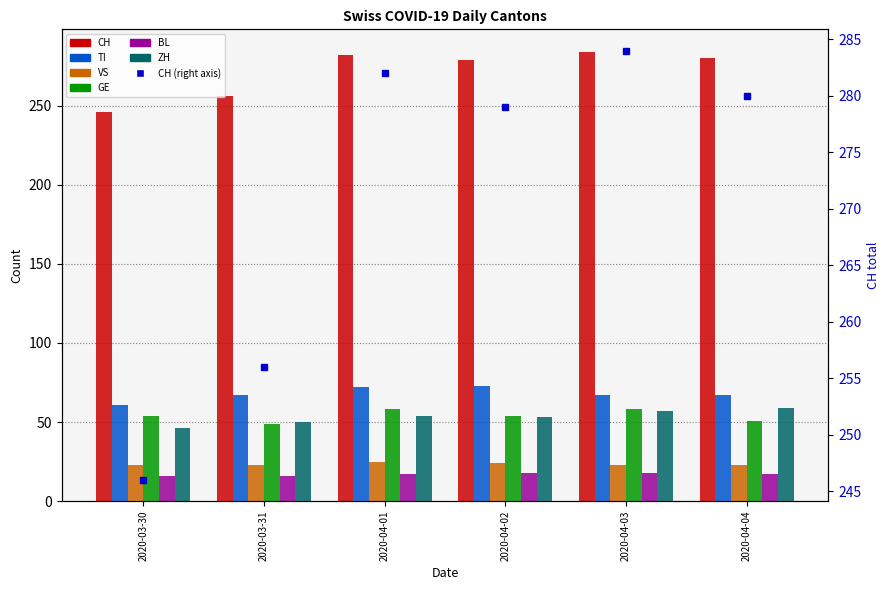

What is the difference between the TI values at 2020-04-01 and 2020-04-02?

1